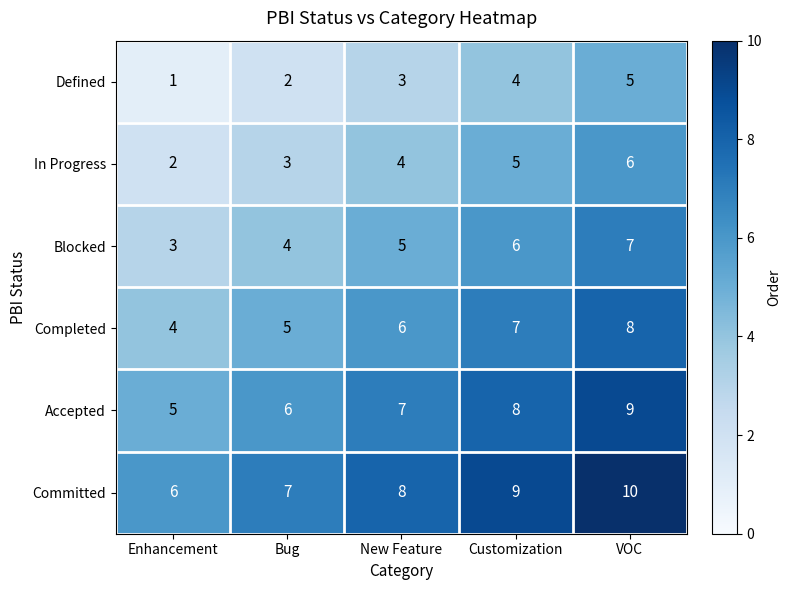

Reading right to left, extract all data points from this chart.

Defined: VOC=5	Customization=4	New Feature=3	Bug=2	Enhancement=1
In Progress: VOC=6	Customization=5	New Feature=4	Bug=3	Enhancement=2
Blocked: VOC=7	Customization=6	New Feature=5	Bug=4	Enhancement=3
Completed: VOC=8	Customization=7	New Feature=6	Bug=5	Enhancement=4
Accepted: VOC=9	Customization=8	New Feature=7	Bug=6	Enhancement=5
Committed: VOC=10	Customization=9	New Feature=8	Bug=7	Enhancement=6